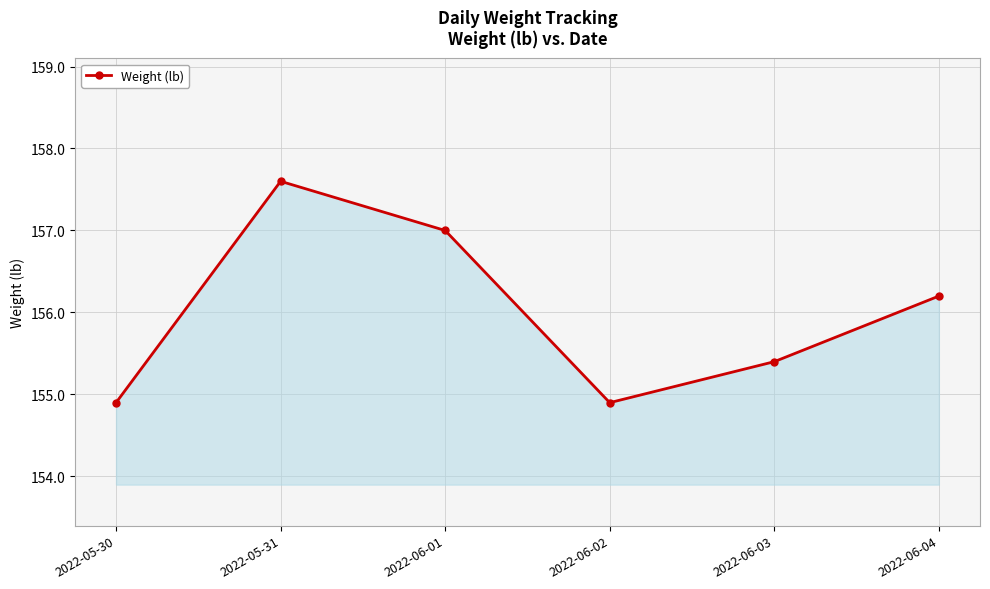

The value at 2022-06-04 is 156.2. True or false?

True